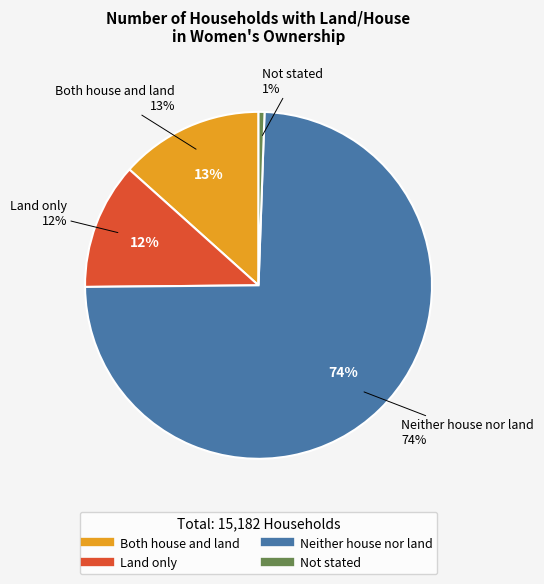

Rank the categories by value from lowest to highest.

Not stated, Land only, Both house and land, Neither house nor land